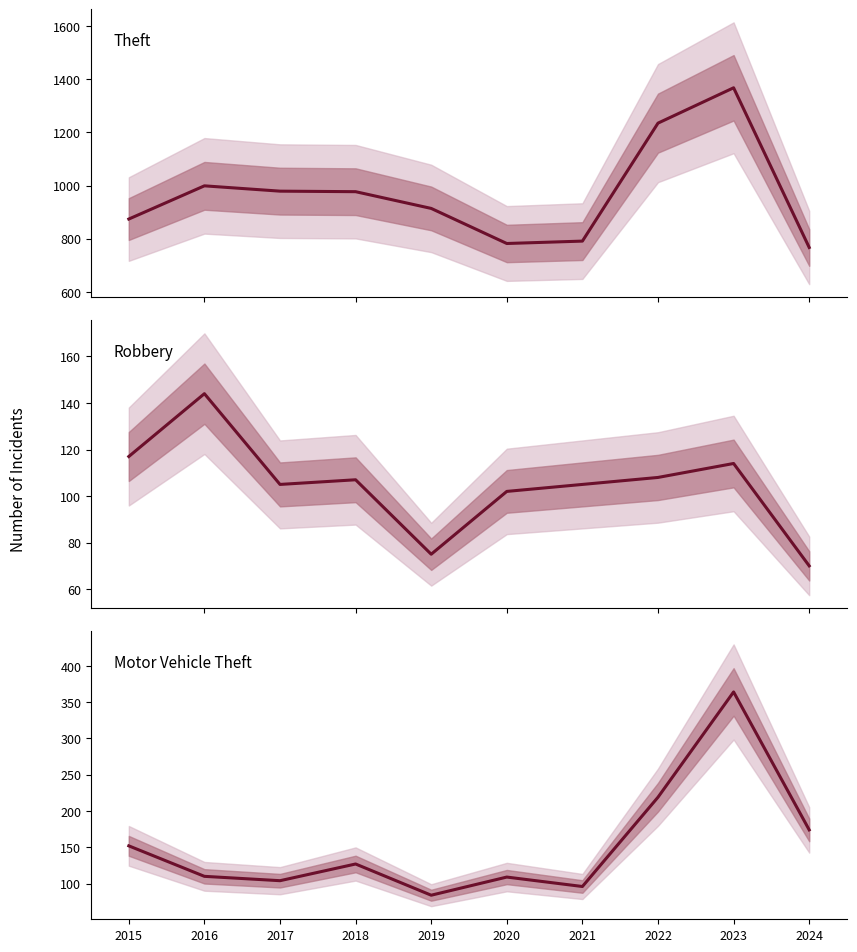

What is the value of the Motor Vehicle Theft point at the 9th from the left?

364